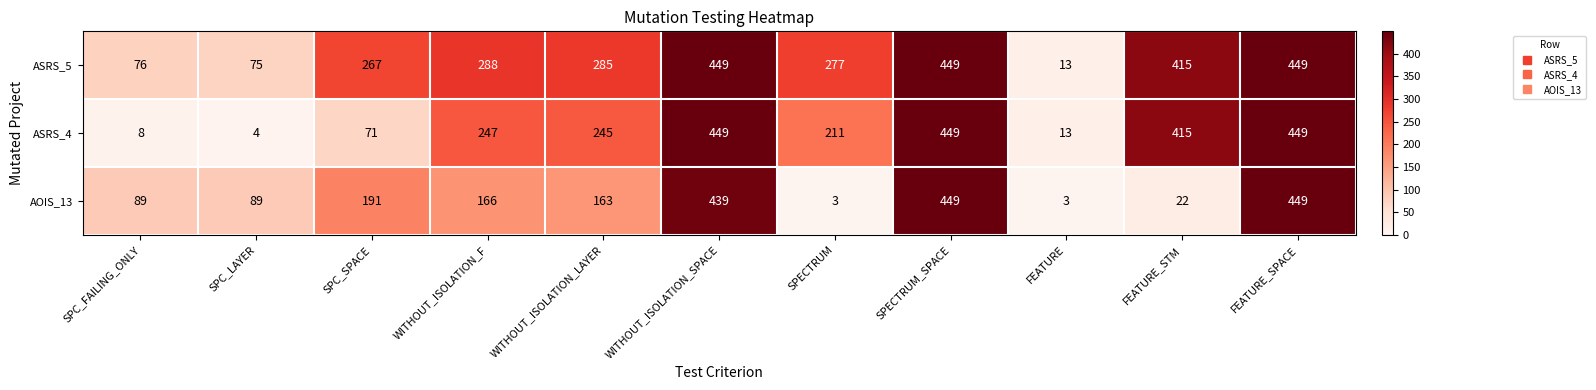

Which series has the widest spread of values?

AOIS_13